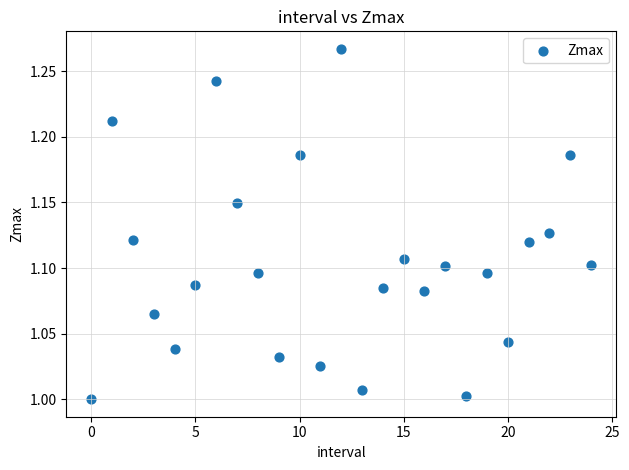

What is the range of Y values (max minus min)?

0.3